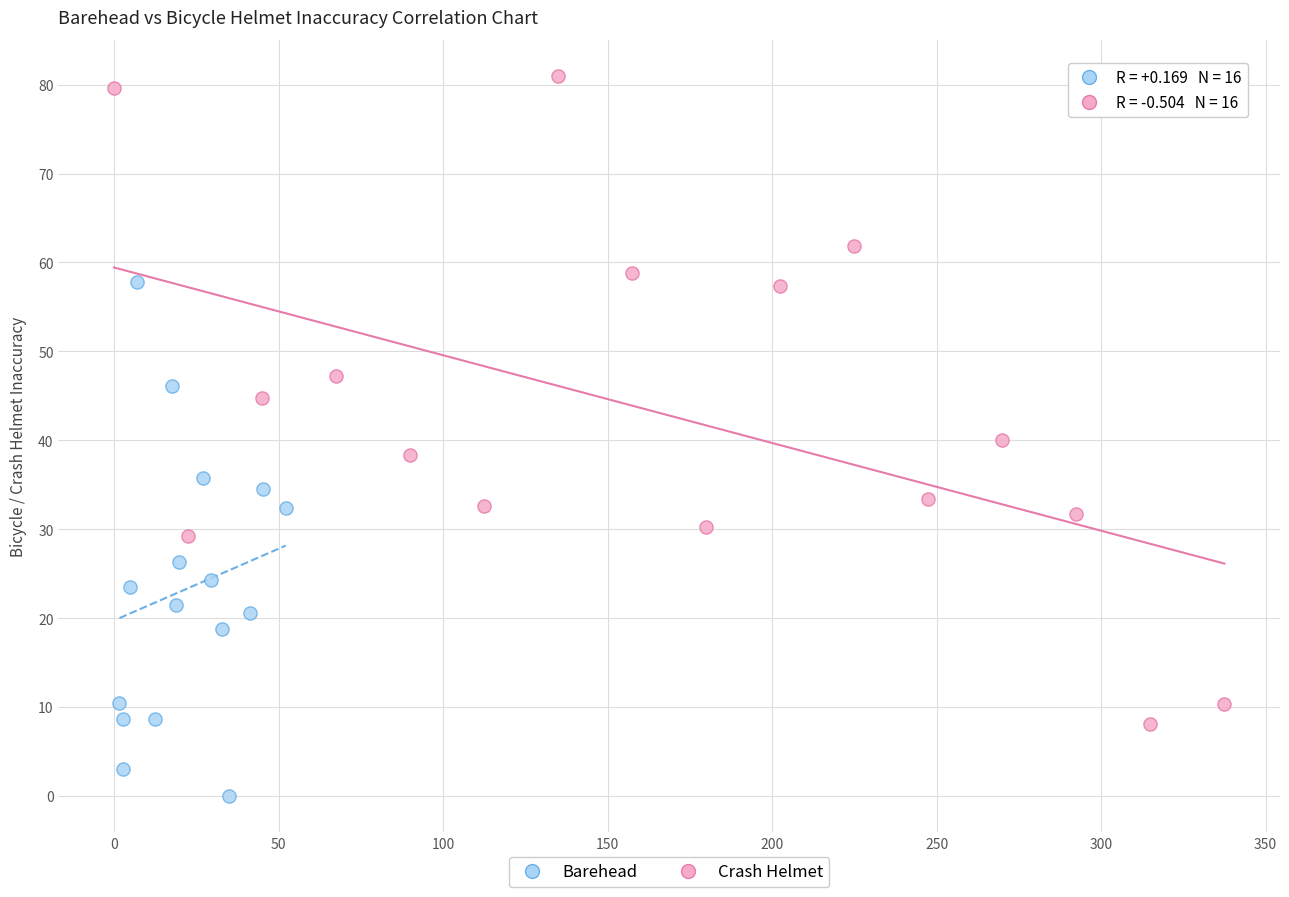

Which series contains the lowest Y value?

Barehead